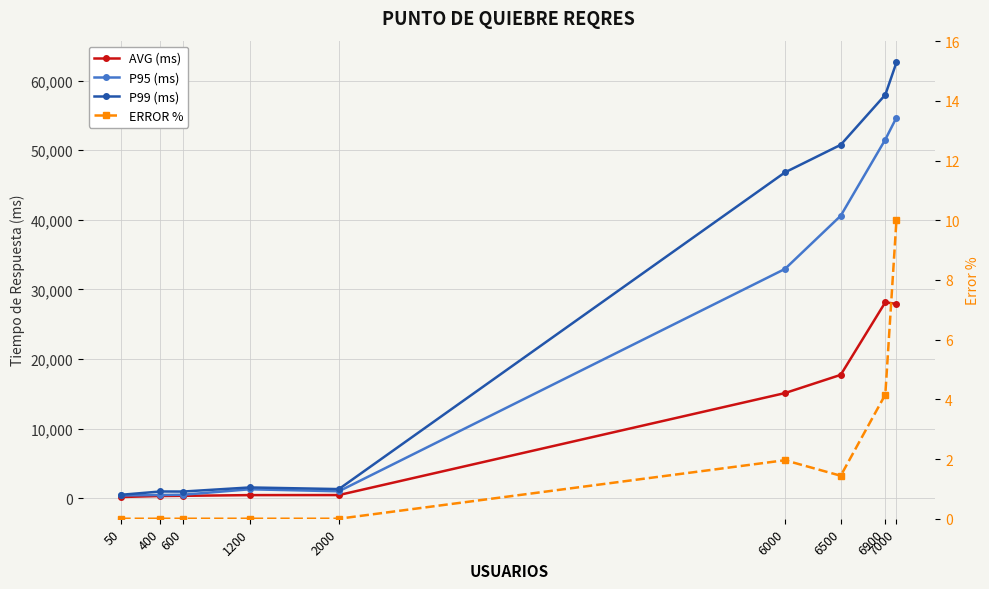

Is it true that P99 (ms) equals 1387.5 at 400?

False